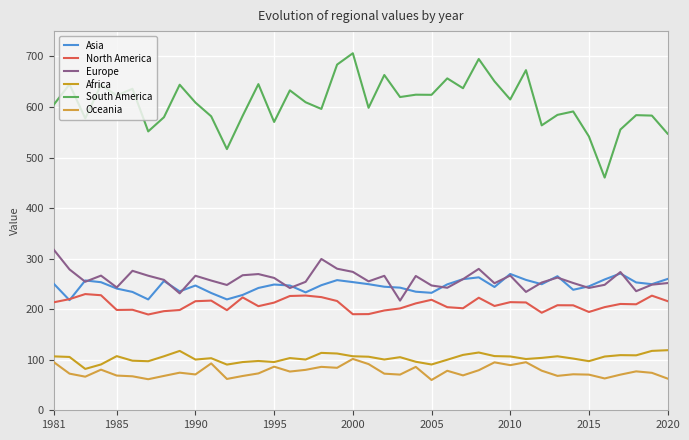

How many lines are shown in the chart?

6